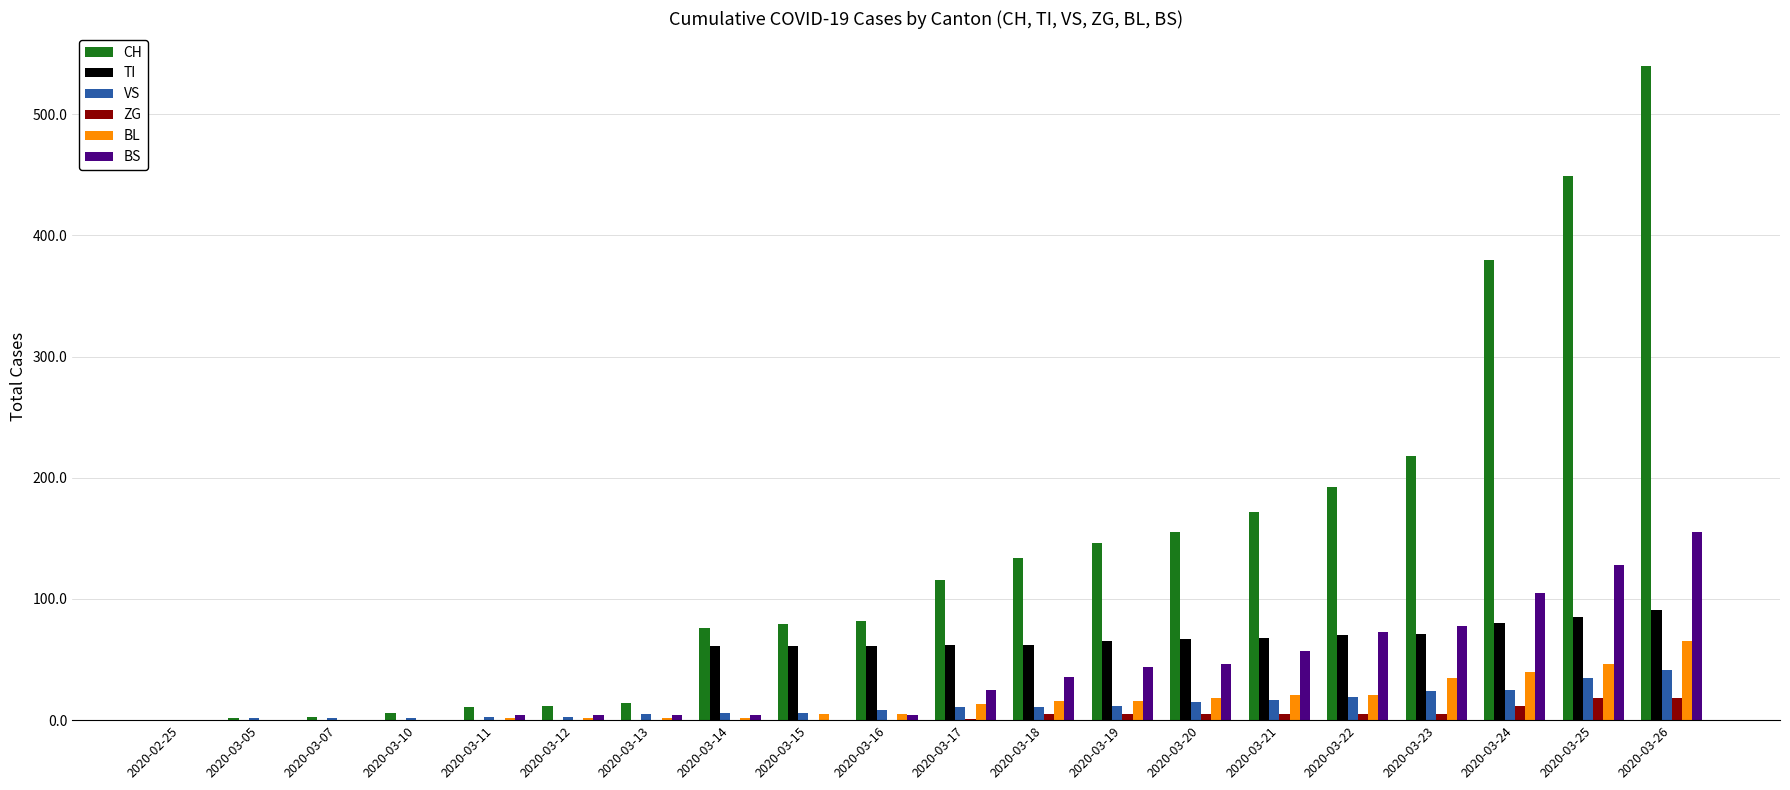

How many groups of bars are there?

20